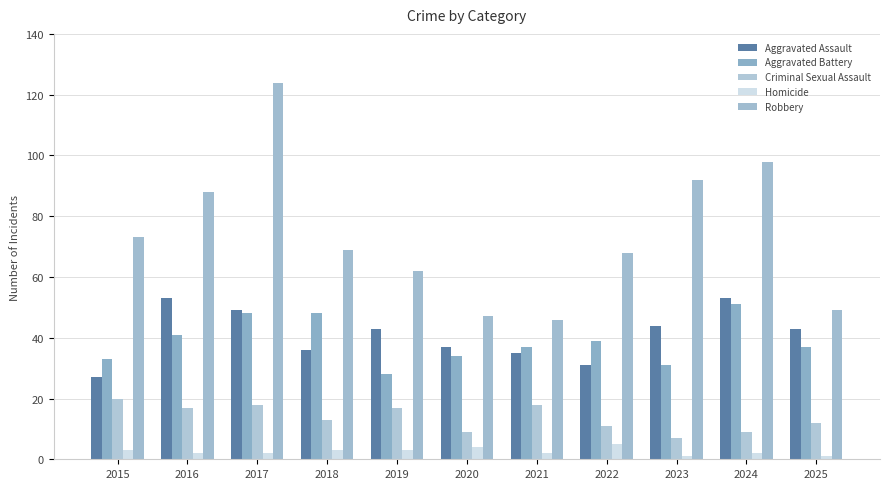

At which category does the chart reach its minimum across all series?

2023